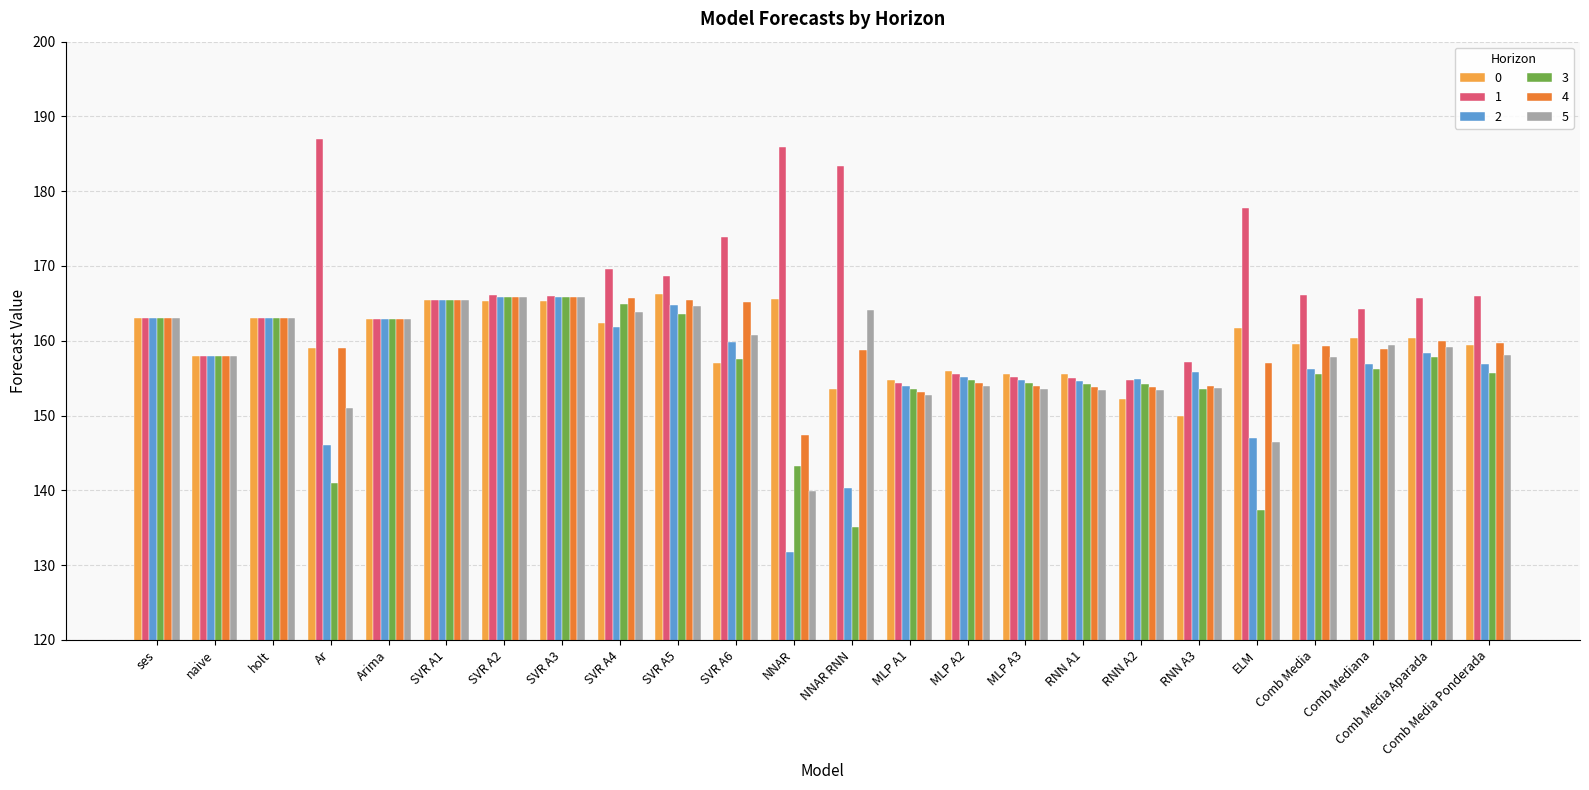

Is the value of 0 at Comb Media greater than the value of 1 at Comb Media Aparada?

No